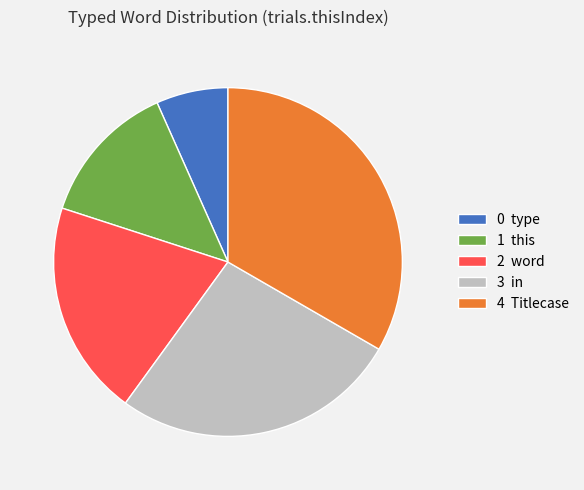

What is the ratio of the value at 0 type to the value at 2 word?

0.3